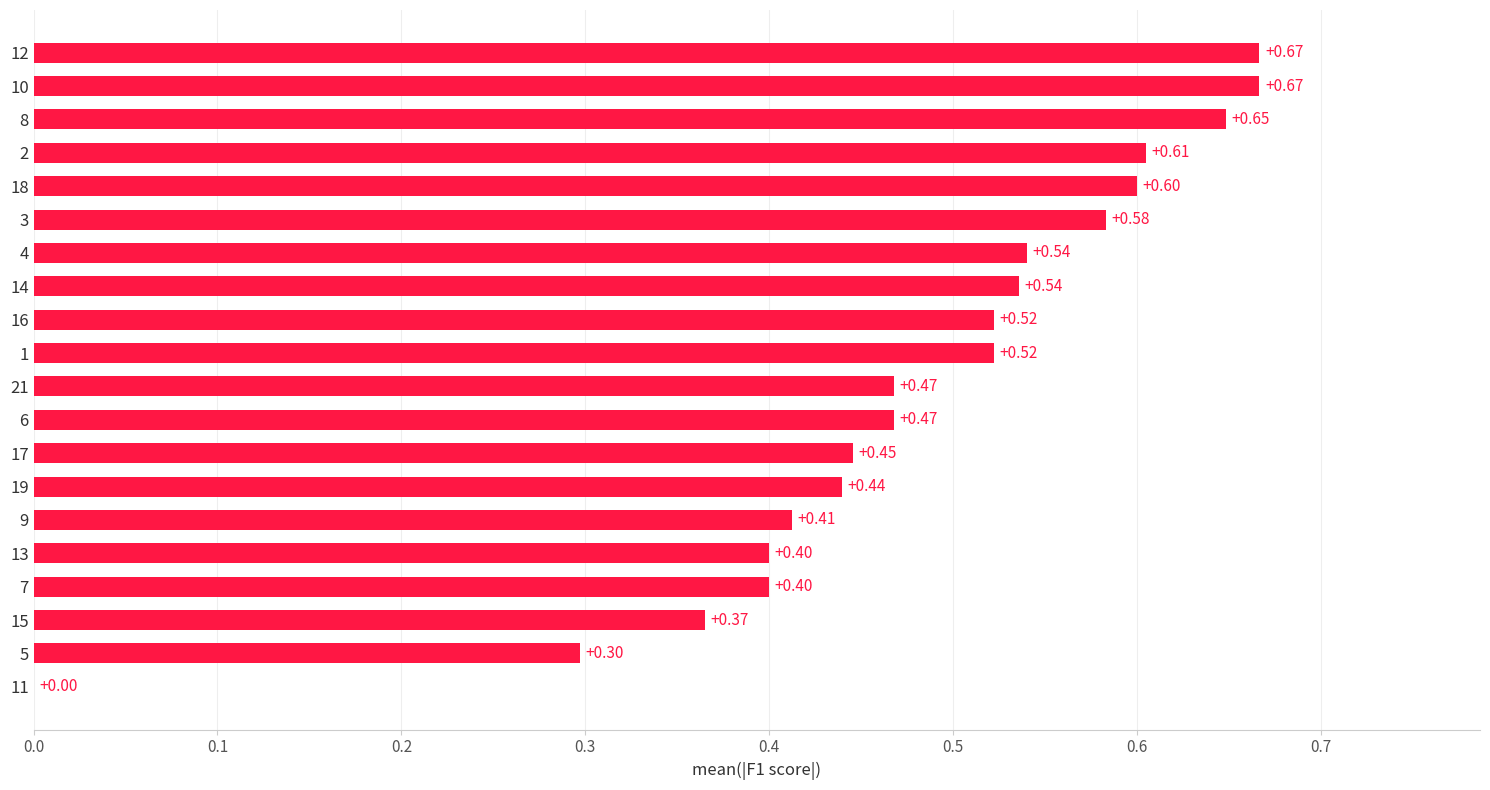

Which has a higher value, 9 or 18?

18